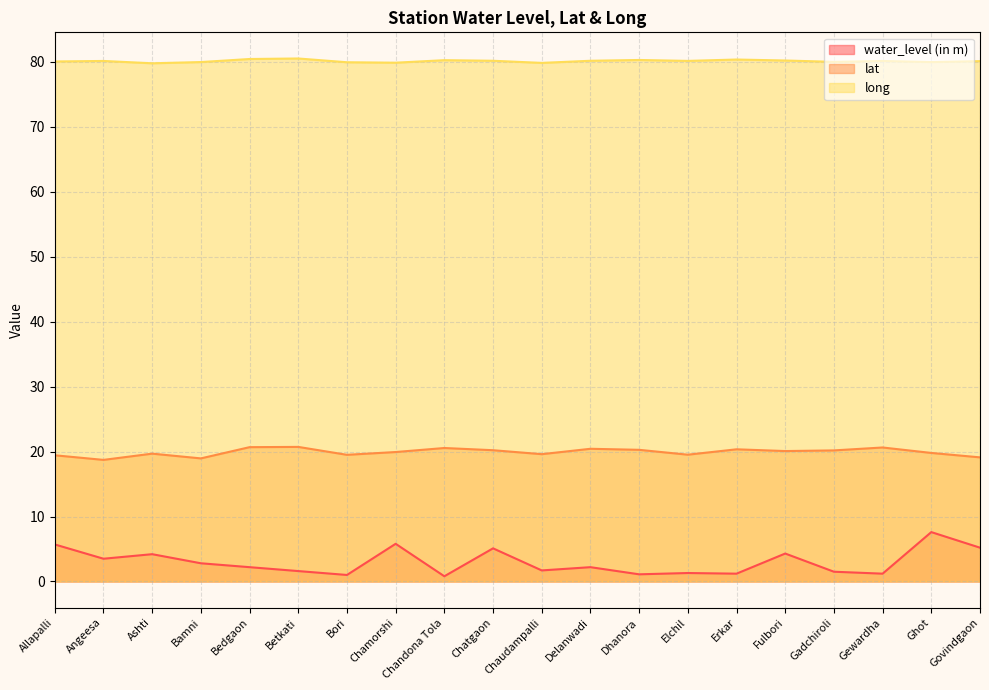

Which series has the largest total across all categories?

long